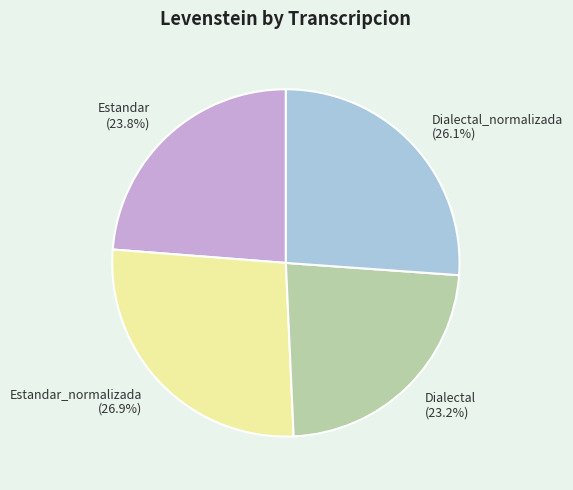

Do Estandar (23.8%) and Dialectal_normalizada (26.1%) together represent more than half of the pie?

No